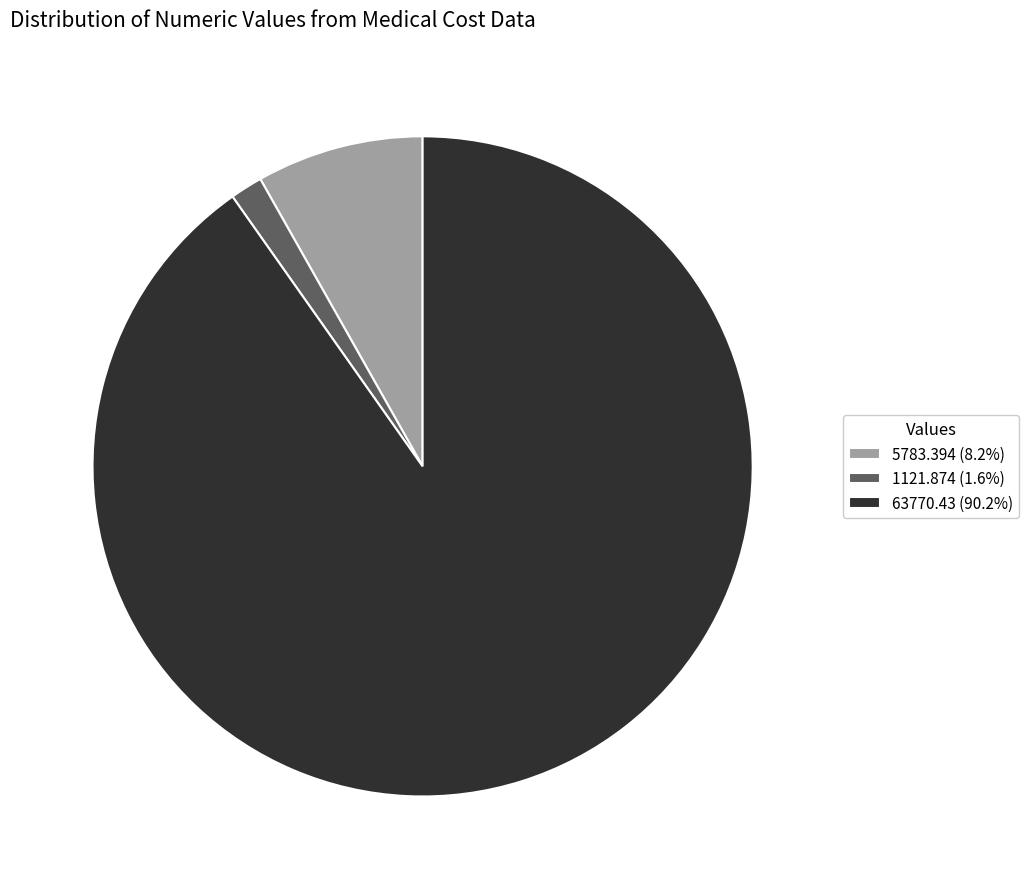

What is the largest slice in the pie chart?

63770.43